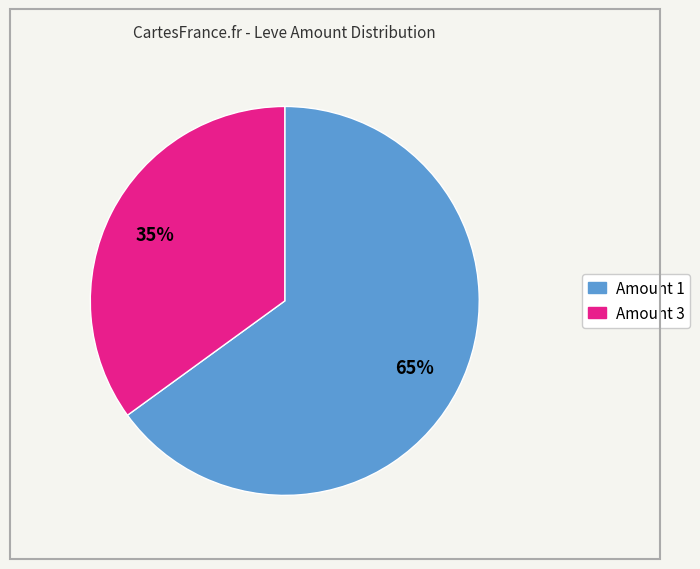

To the nearest percent, what is the average slice percentage?

50%